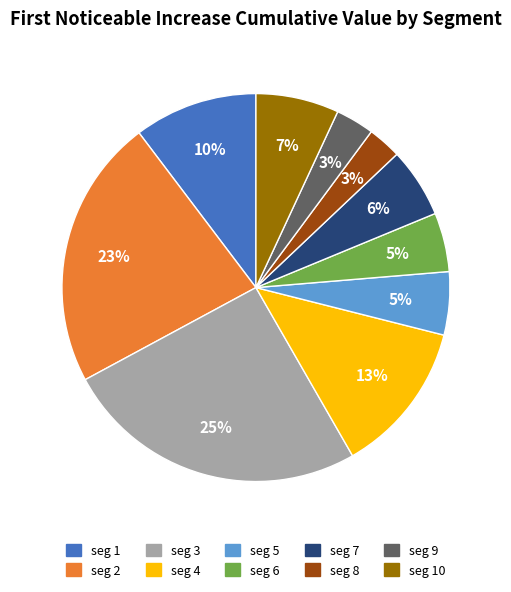

Do seg 6 and seg 1 together represent more than half of the pie?

No